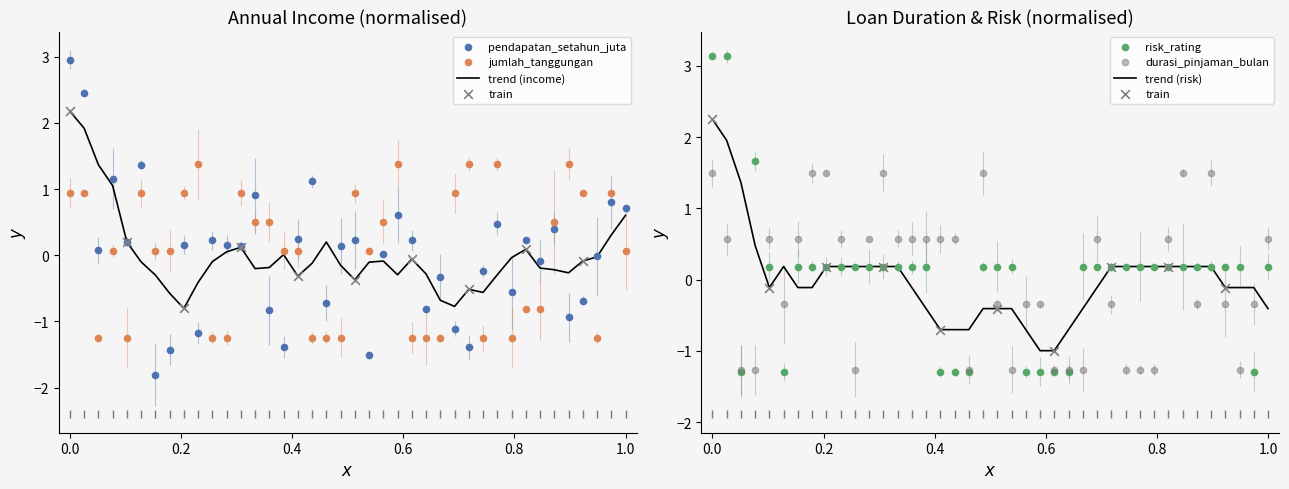

Which series contains the highest Y value?

risk_rating